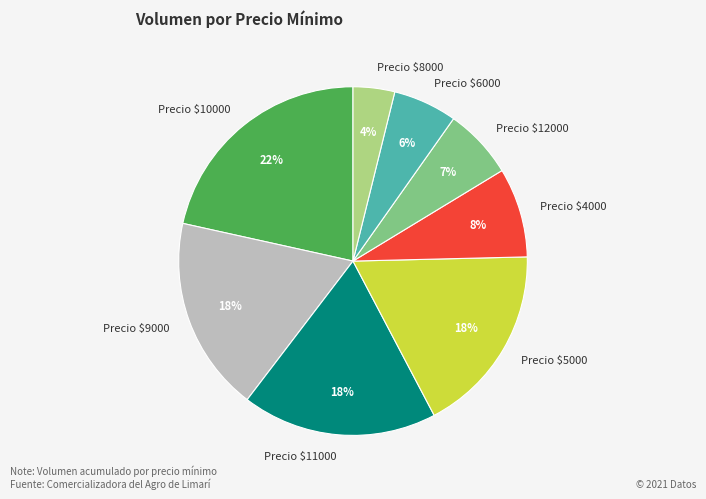

Does any single category account for the majority?

No